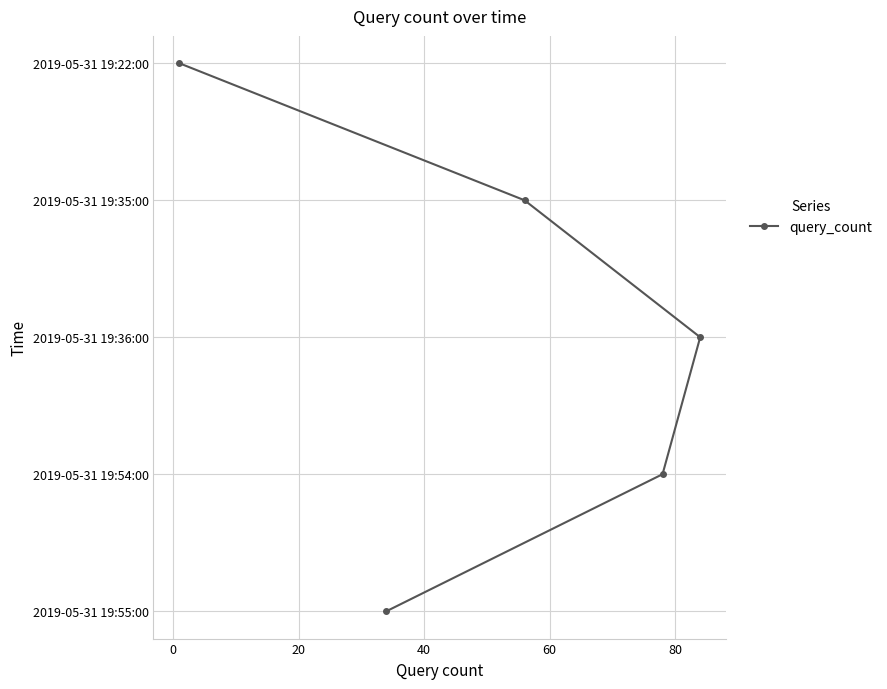

True or false: the data shows 2 at 40.

False